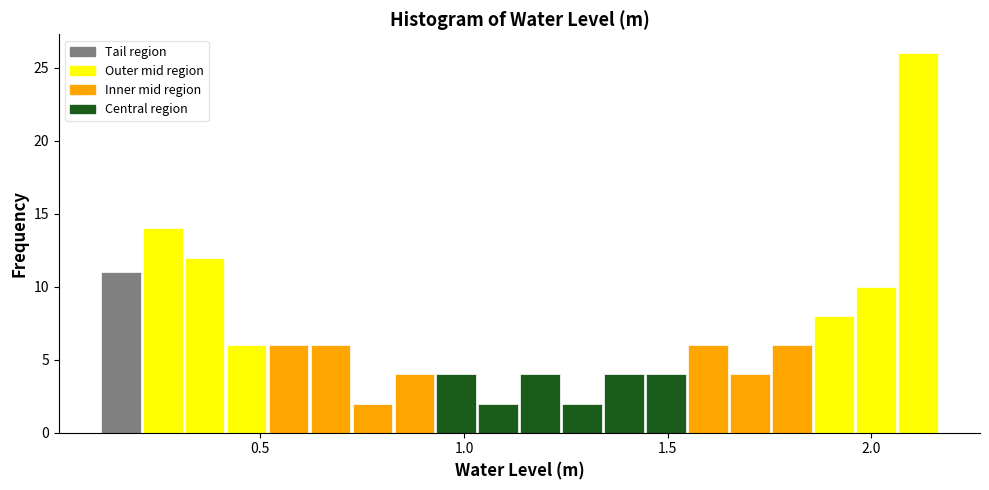

Around what value on the x-axis is the tallest bar? Give the approximate position of its centre, as read against the axis.

2.10